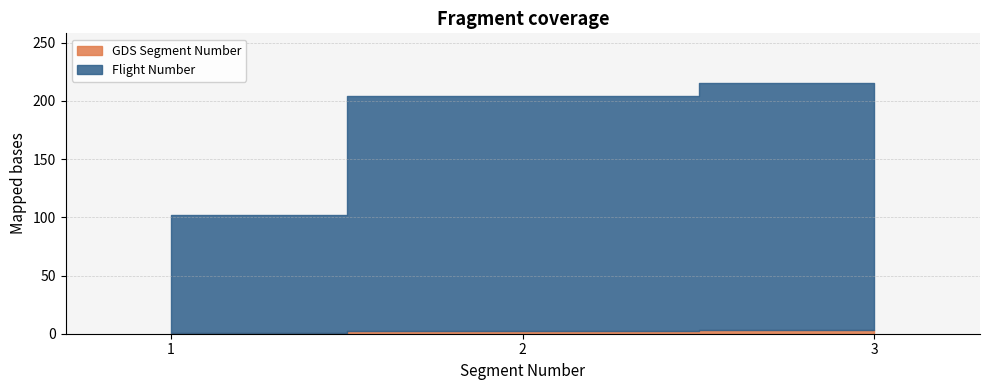

How many lines are shown in the chart?

2